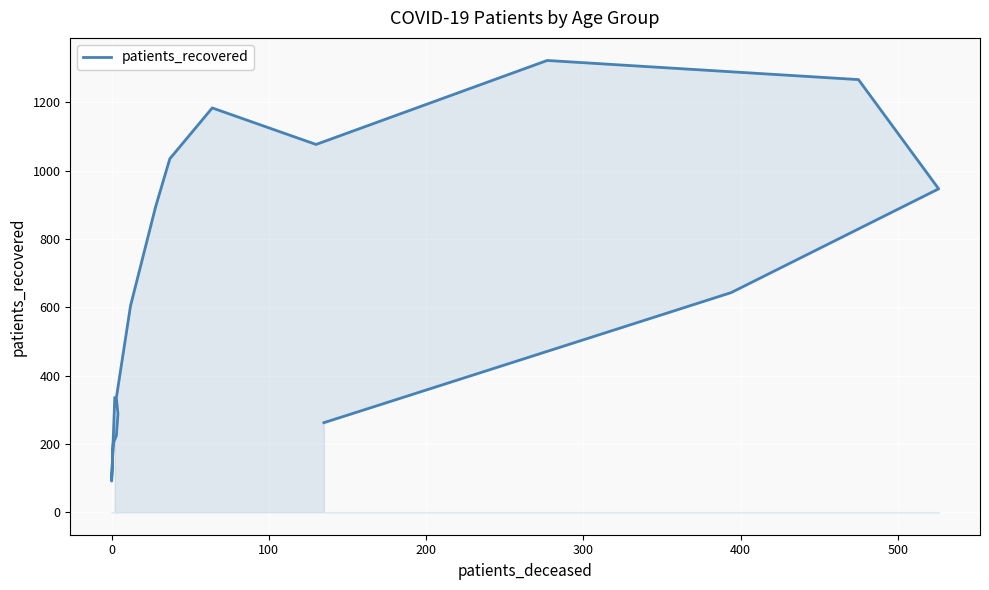

What is the maximum value shown in the chart?

1323